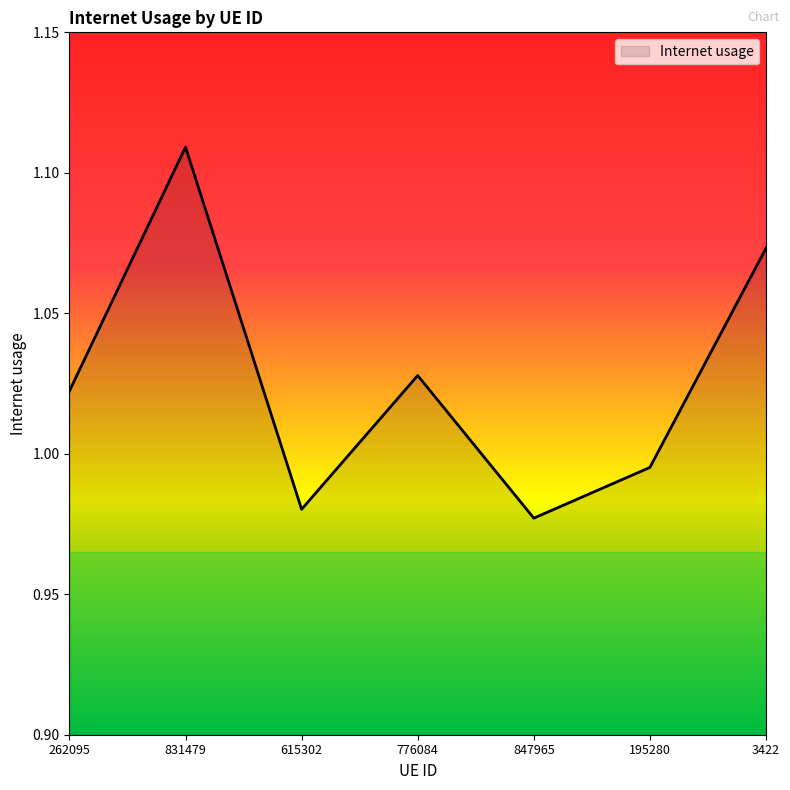

How many categories are shown in the chart?

7